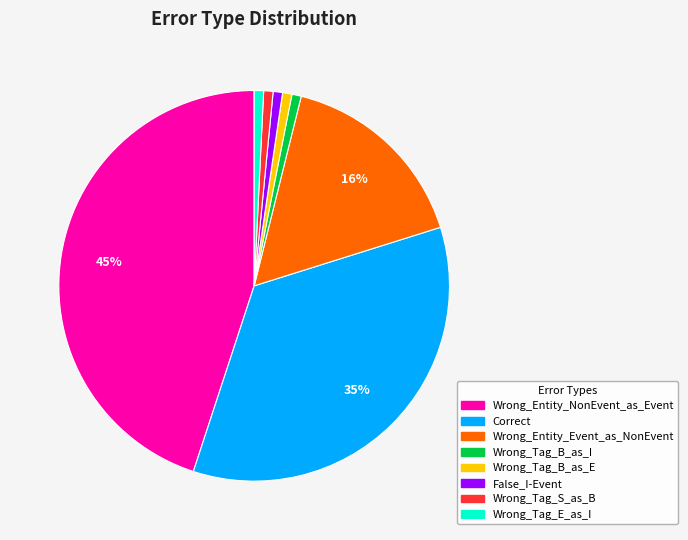

Does Wrong_Tag_B_as_I account for over 50% of the chart?

No